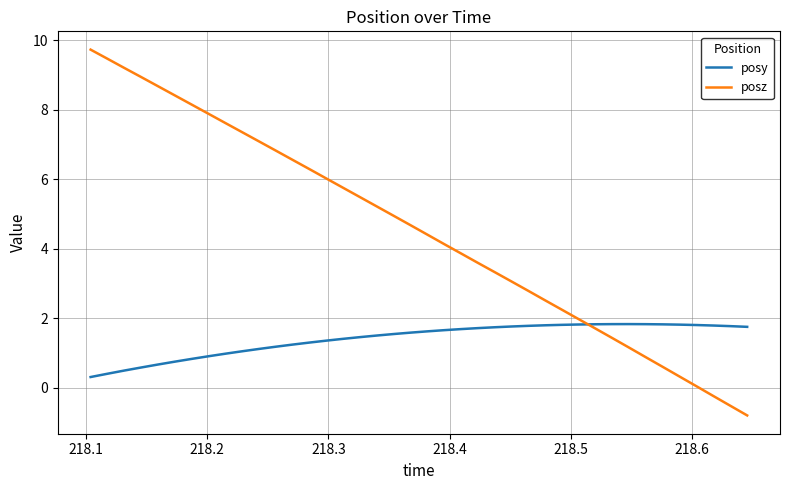

What is the difference between the maximum and minimum values in the posy series?

1.5